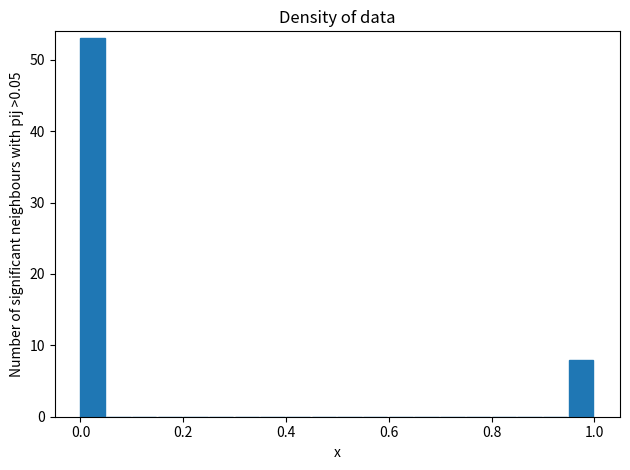

Around what value on the x-axis is the tallest bar? Give the approximate position of its centre, as read against the axis.

0.02